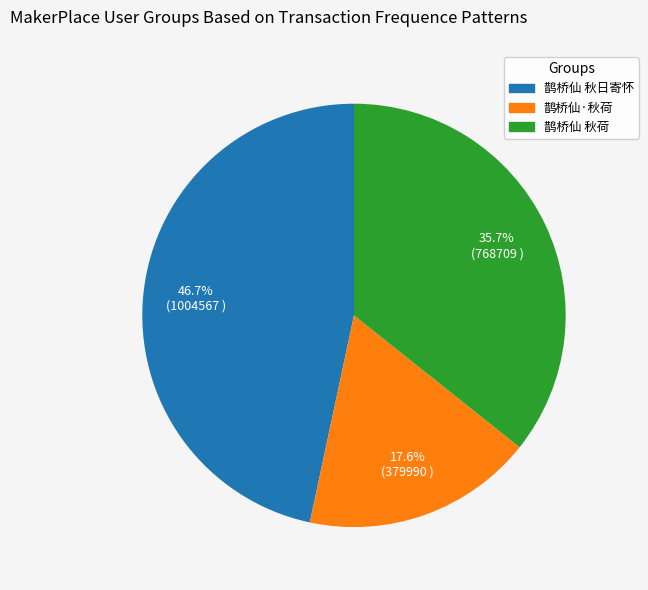

Does 鹊桥仙·秋荷 account for over 50% of the chart?

No